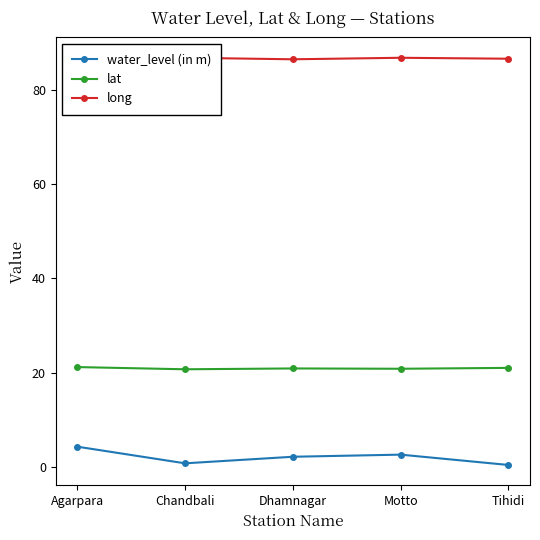

The lat series shows 13.4 at Dhamnagar. True or false?

False